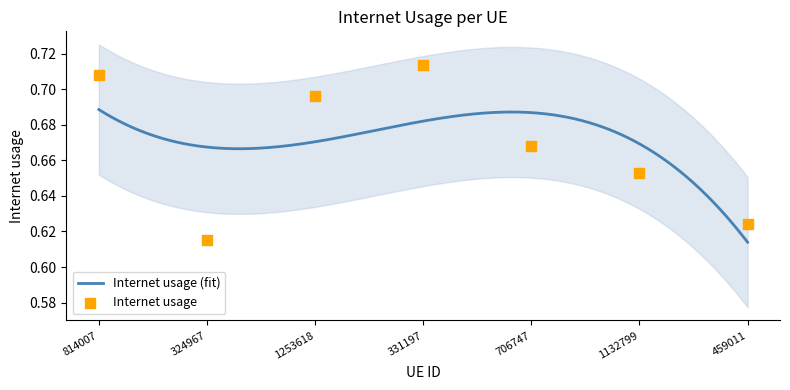

Which has a higher value, 331197 or 814007?

331197